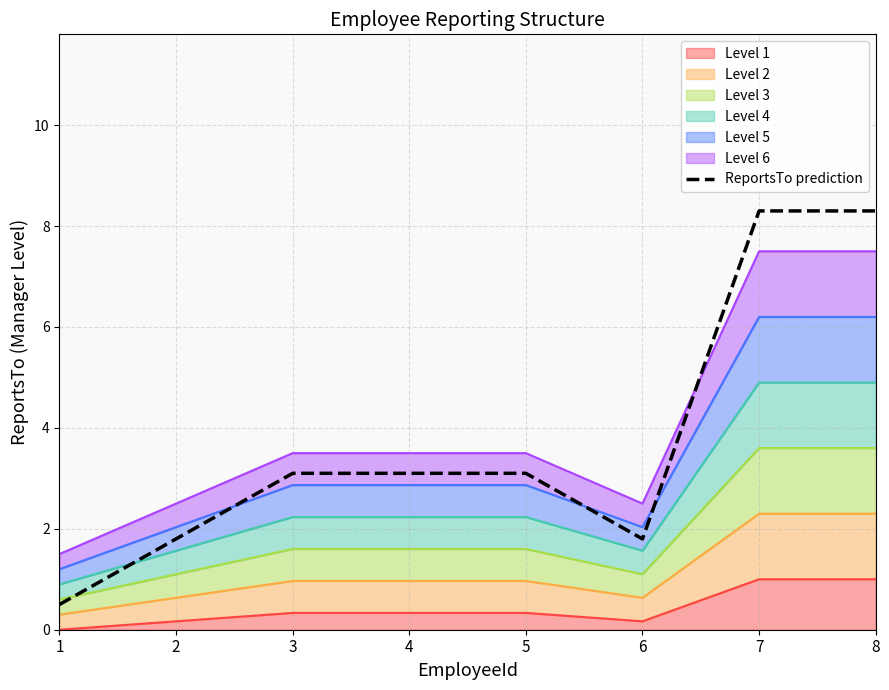

Where is the first local minimum?

6